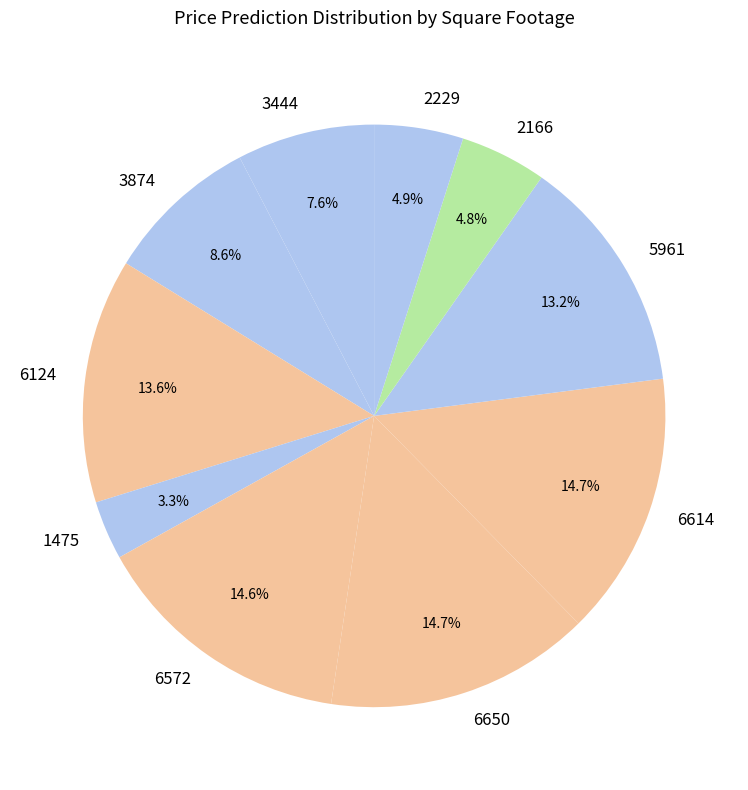

Combined, what portion of the pie is 3874 and 6572?

23.2%